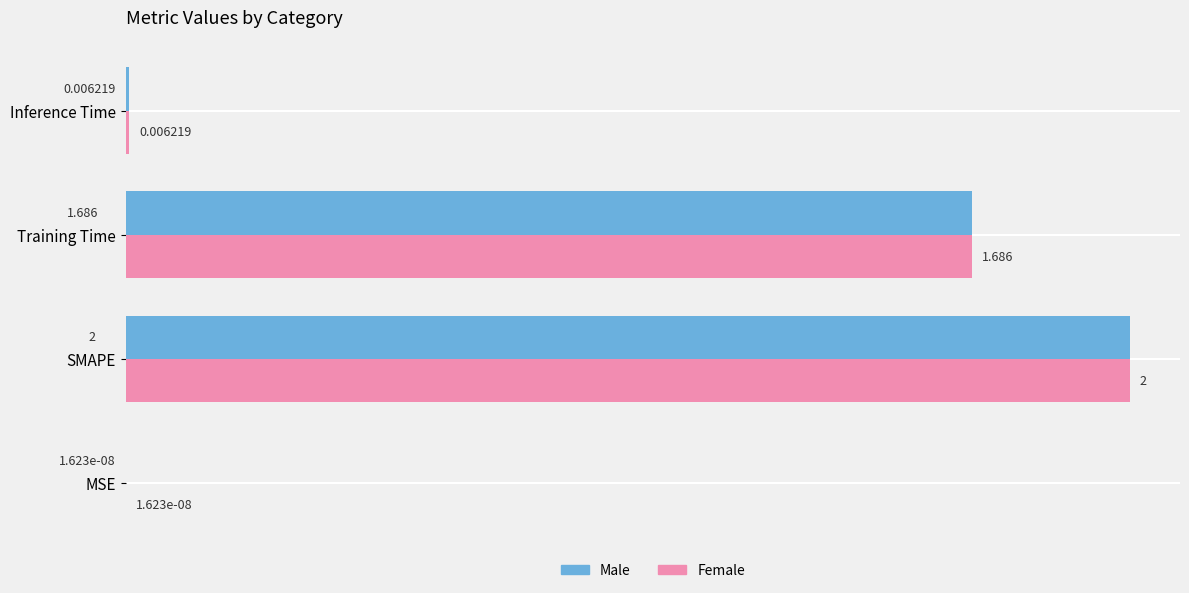

What is the average value of the Male series?

0.9